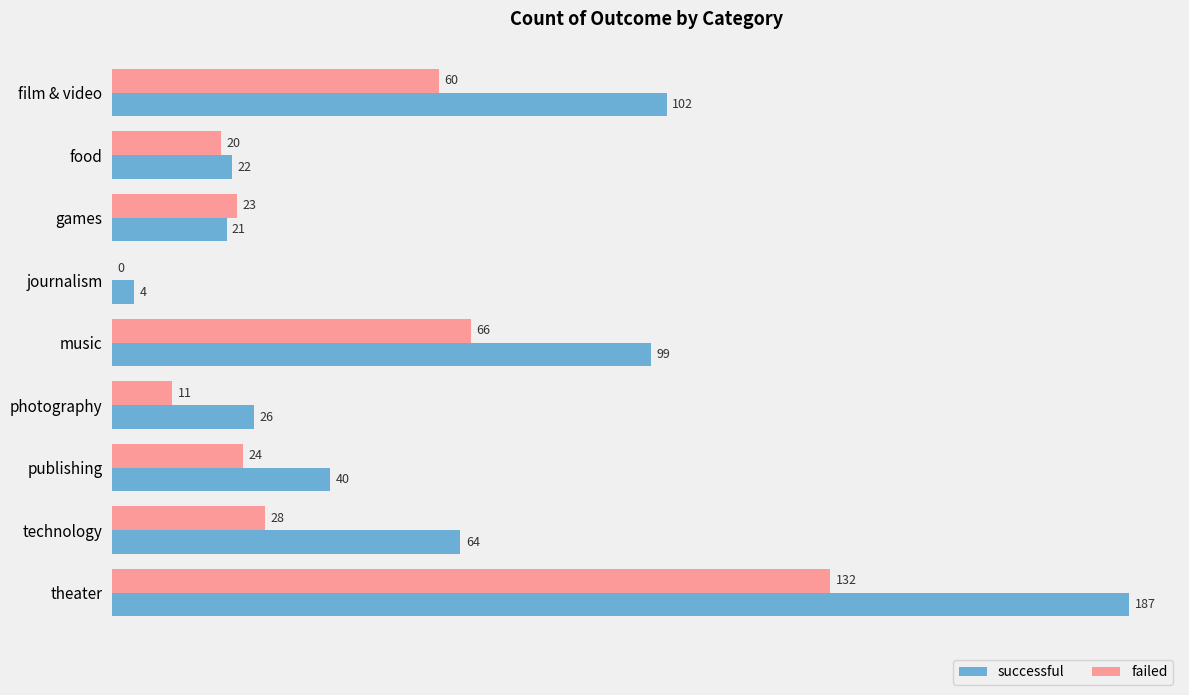

True or false: failed has a value of 11 at photography.

True